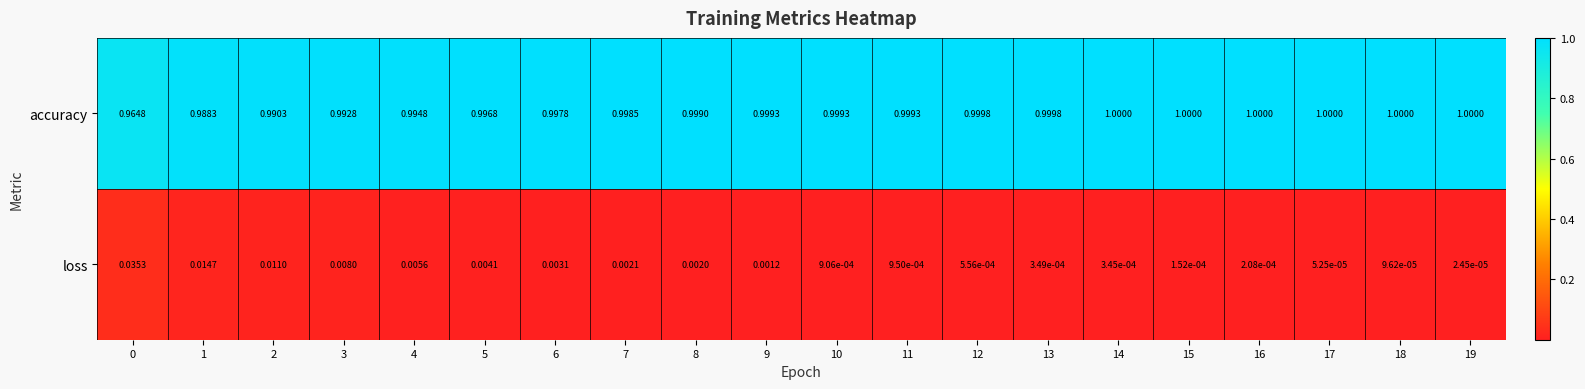

Which label corresponds to the smallest value in the chart?

19